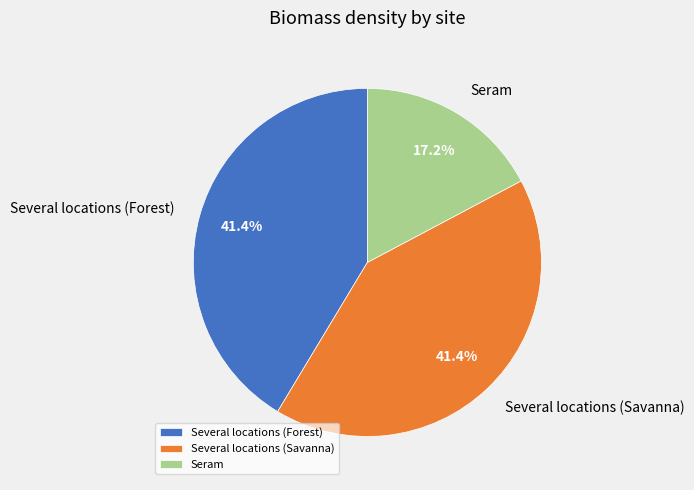

Does Several locations (Savanna) account for over 50% of the chart?

No